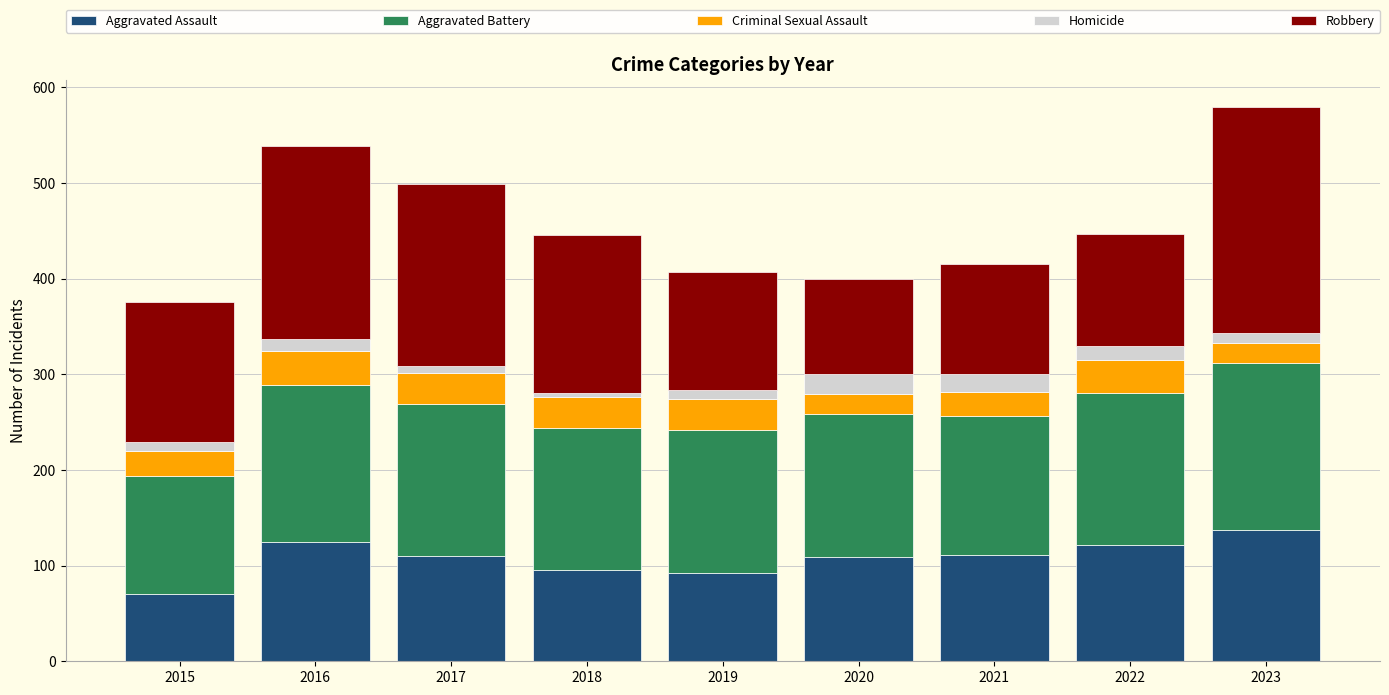

What are all the series names shown in the legend?

Aggravated Assault, Aggravated Battery, Criminal Sexual Assault, Homicide, Robbery